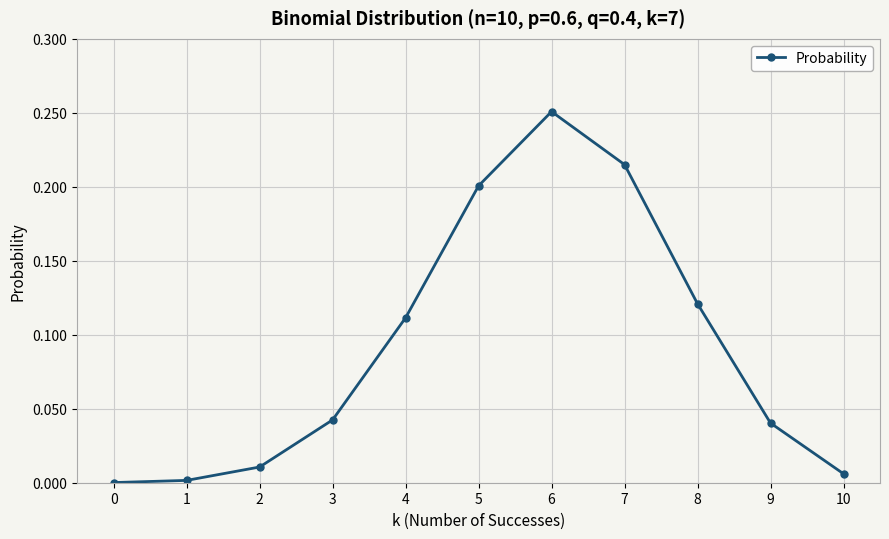

What is the sum of the values at 5 and 6?

0.5